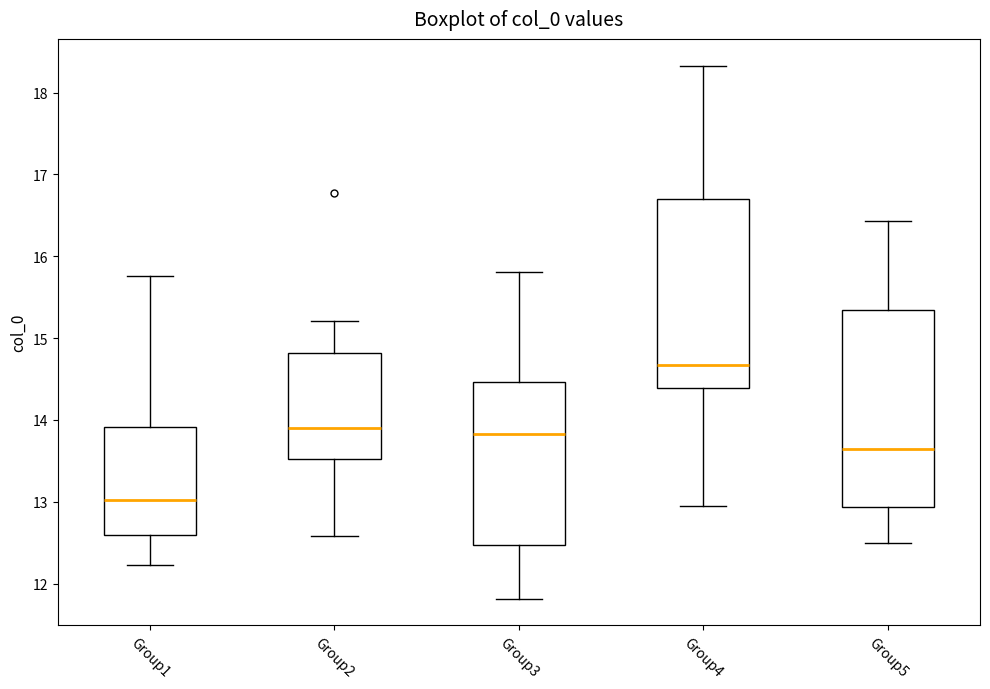

Which box is the tallest, from its lower edge to its upper edge?

Group5